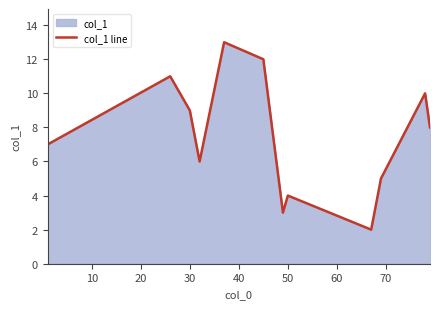

Is it true that the value at 50 is 4?

True